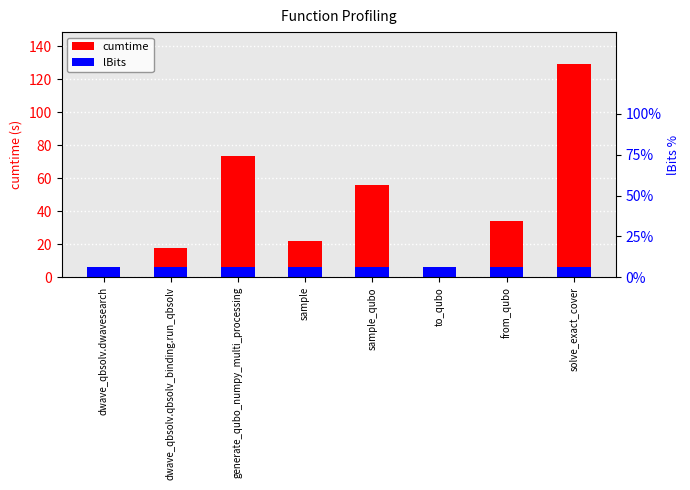

Reading left to right, transcribe all the data shown in this chart.

cumtime: 6.4	18.0	73.4	21.7	55.9	3.7	33.9	129.3
lBits: 6.5	6.5	6.5	6.5	6.5	6.5	6.5	6.5